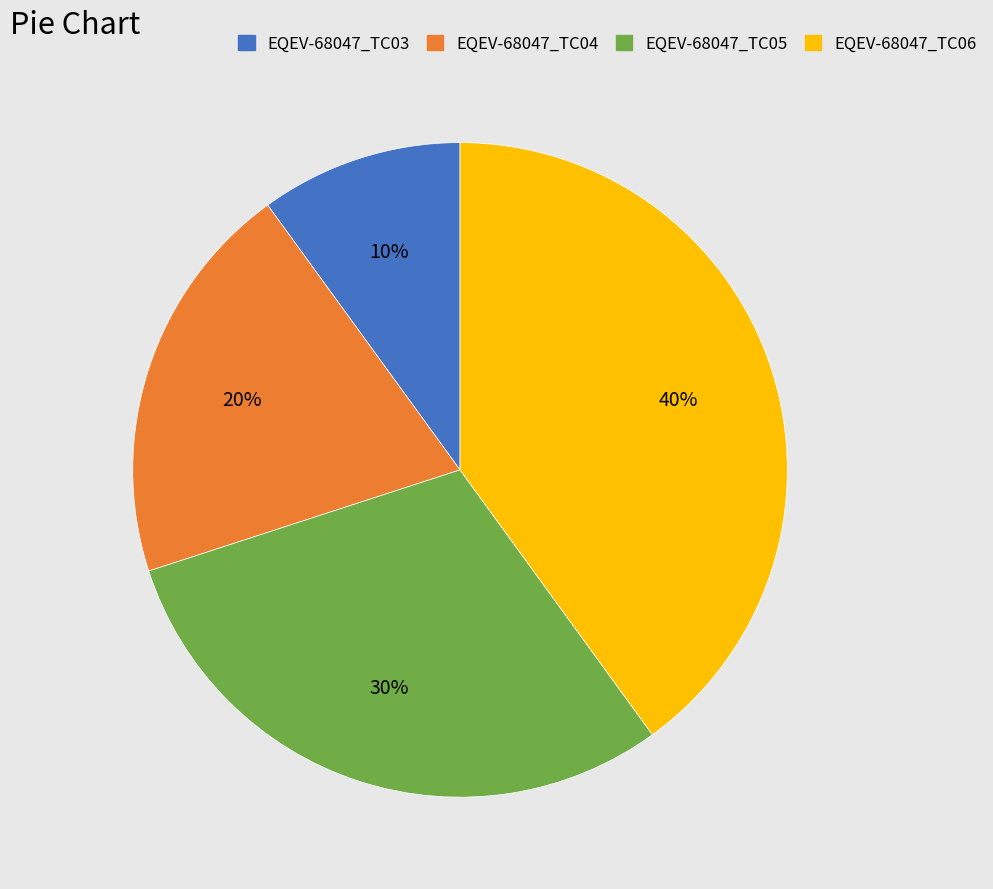

Which has a higher value, EQEV-68047_TC03 or EQEV-68047_TC04?

EQEV-68047_TC04